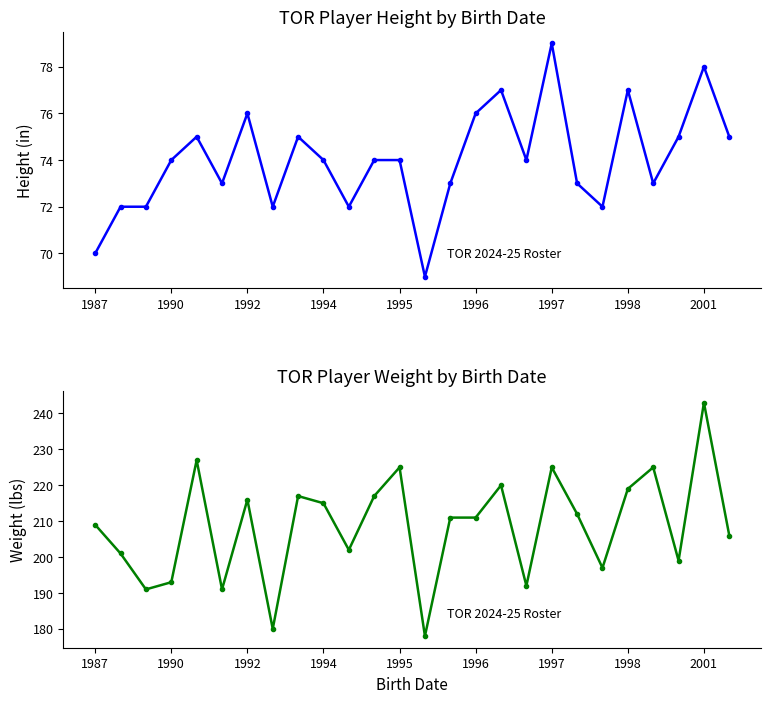

List the series in order of their overall mean, lowest first.

Height (in), Weight (lbs)